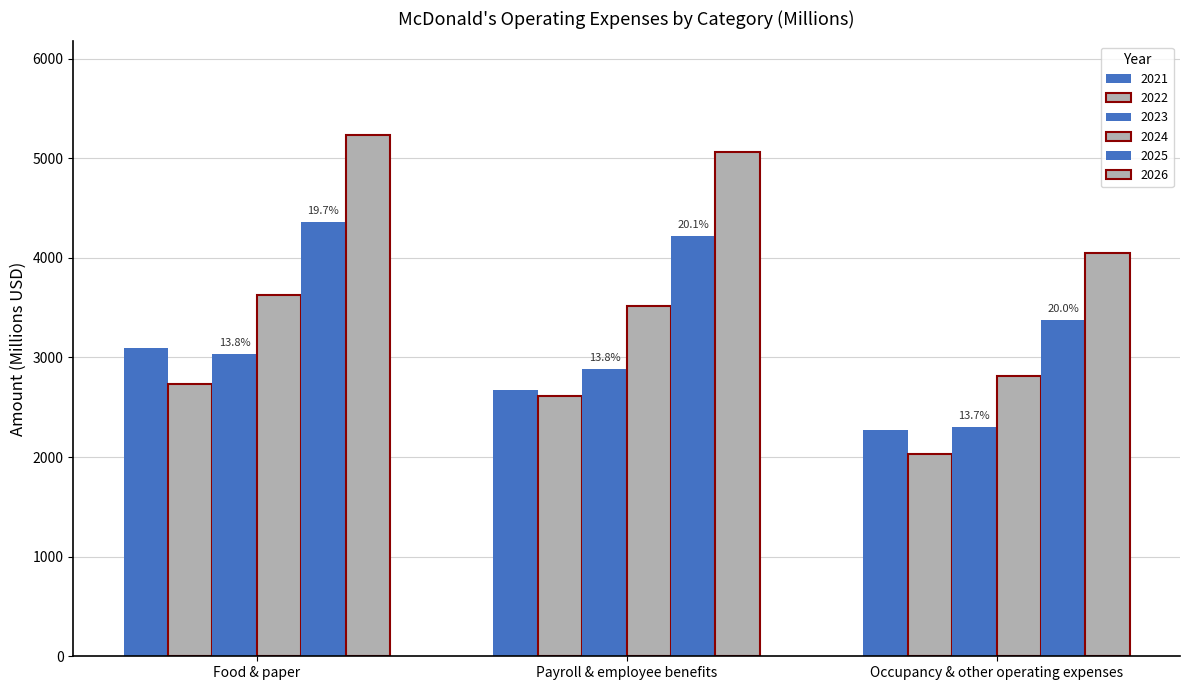

Reading left to right, what are all the values shown in this chart?

2021: Food & paper=3096.8	Payroll & employee benefits=2677.2	Occupancy & other operating expenses=2273.3
2022: Food & paper=2737.3	Payroll & employee benefits=2617.4	Occupancy & other operating expenses=2026.2
2023: Food & paper=3039.0	Payroll & employee benefits=2885.8	Occupancy & other operating expenses=2299.3
2024: Food & paper=3628.6	Payroll & employee benefits=3511.6	Occupancy & other operating expenses=2809.3
2025: Food & paper=4358.4	Payroll & employee benefits=4217.8	Occupancy & other operating expenses=3374.2
2026: Food & paper=5231.8	Payroll & employee benefits=5063.0	Occupancy & other operating expenses=4050.4